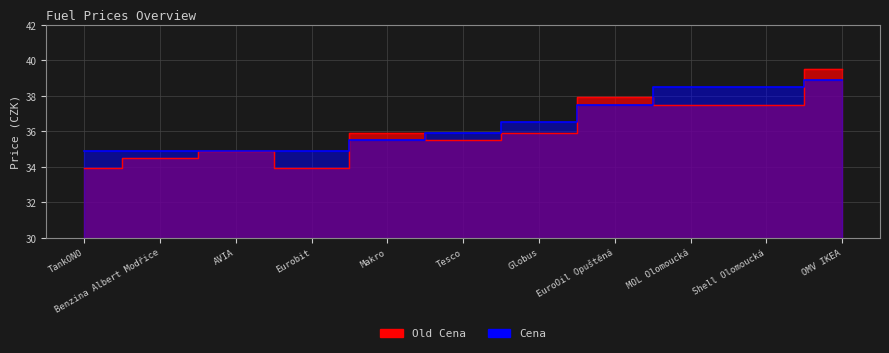

Where is the first local minimum for Old Cena?

Eurobit